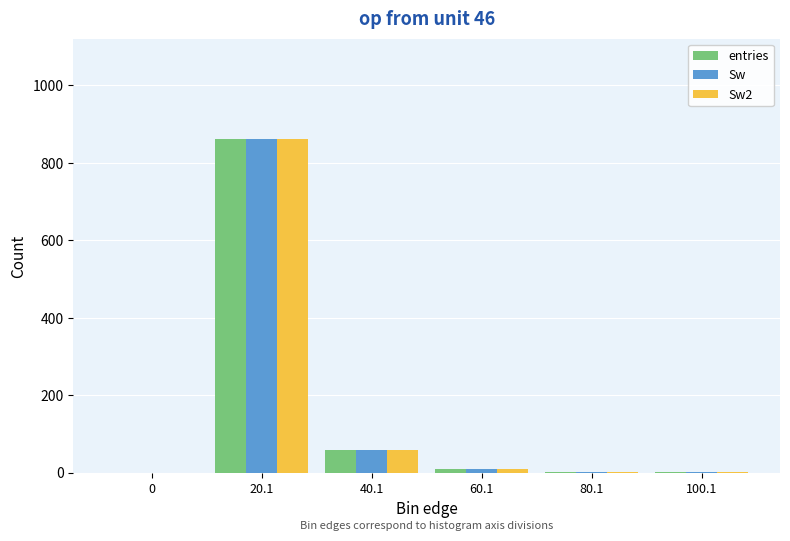

What is the greatest value displayed?

862